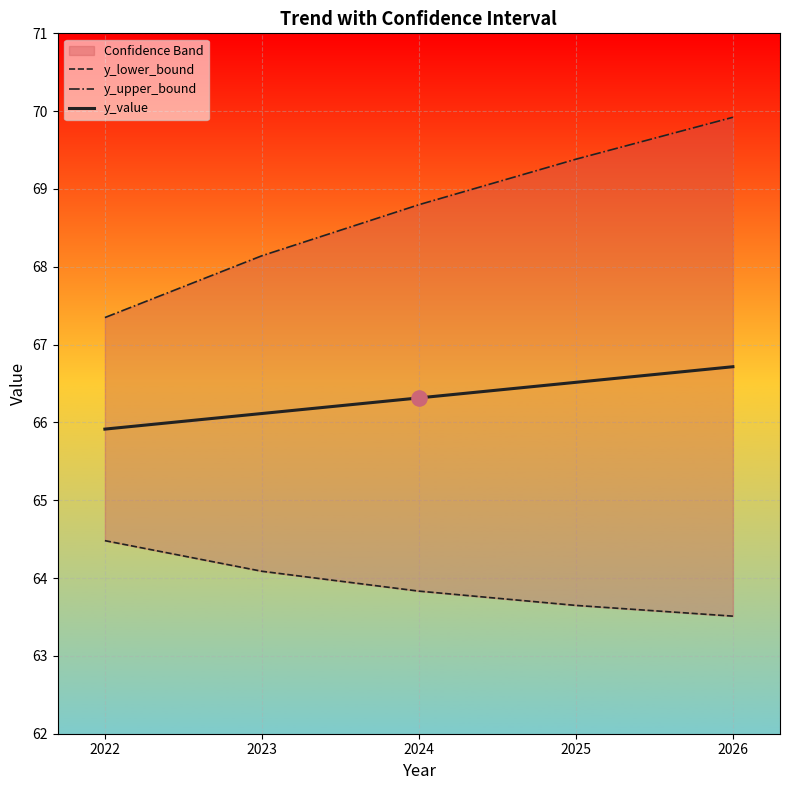

What are all the series names shown in the legend?

y_lower_bound, y_upper_bound, y_value